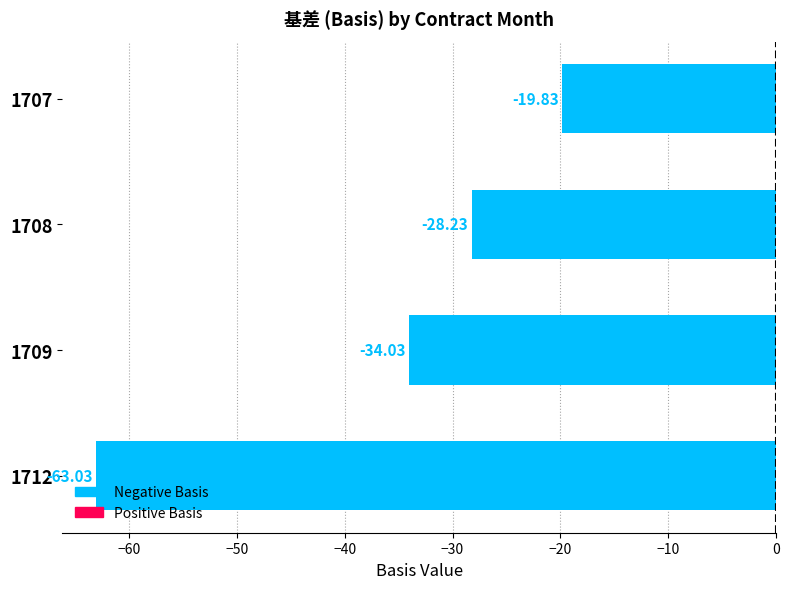

Rank the categories by value from highest to lowest.

1707, 1708, 1709, 1712